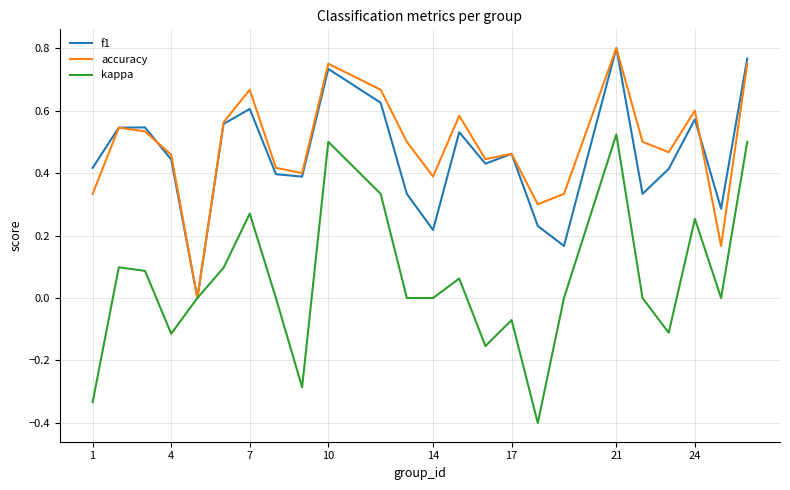

How many interior local peaks does the kappa series have?

7